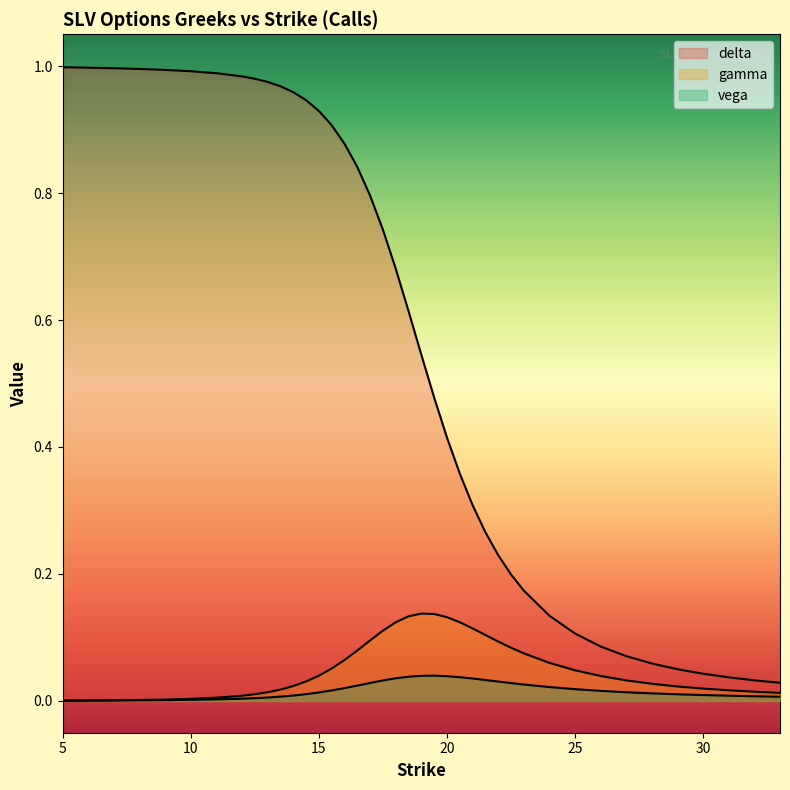

What is the total value across all series at 13.5?

1.0